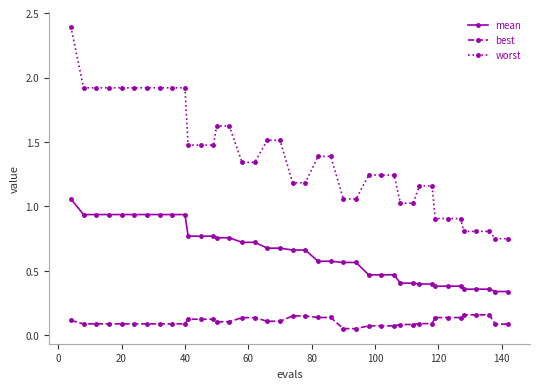

What is the difference between the maximum and minimum values in the worst series?

1.6